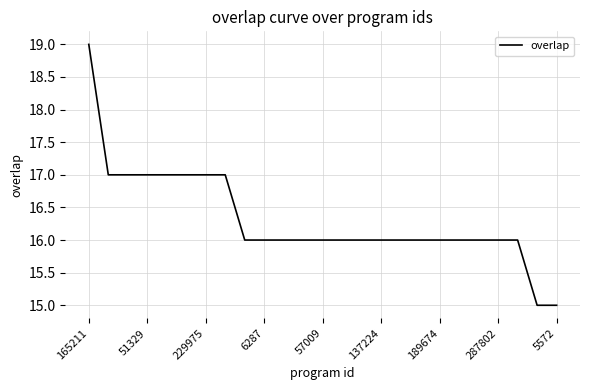

What is the difference between the maximum and minimum values?

4